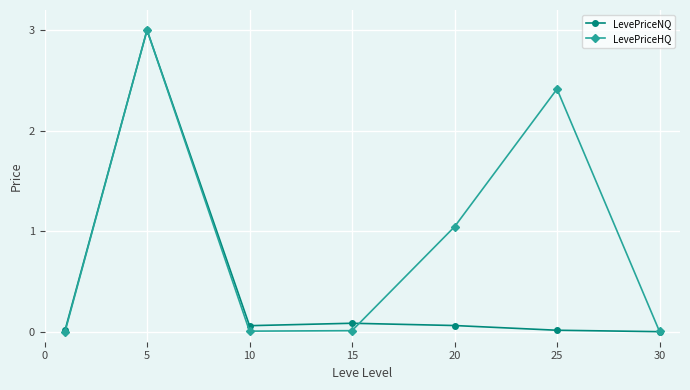

Rank the series by their average value, from lowest to highest.

LevePriceNQ, LevePriceHQ